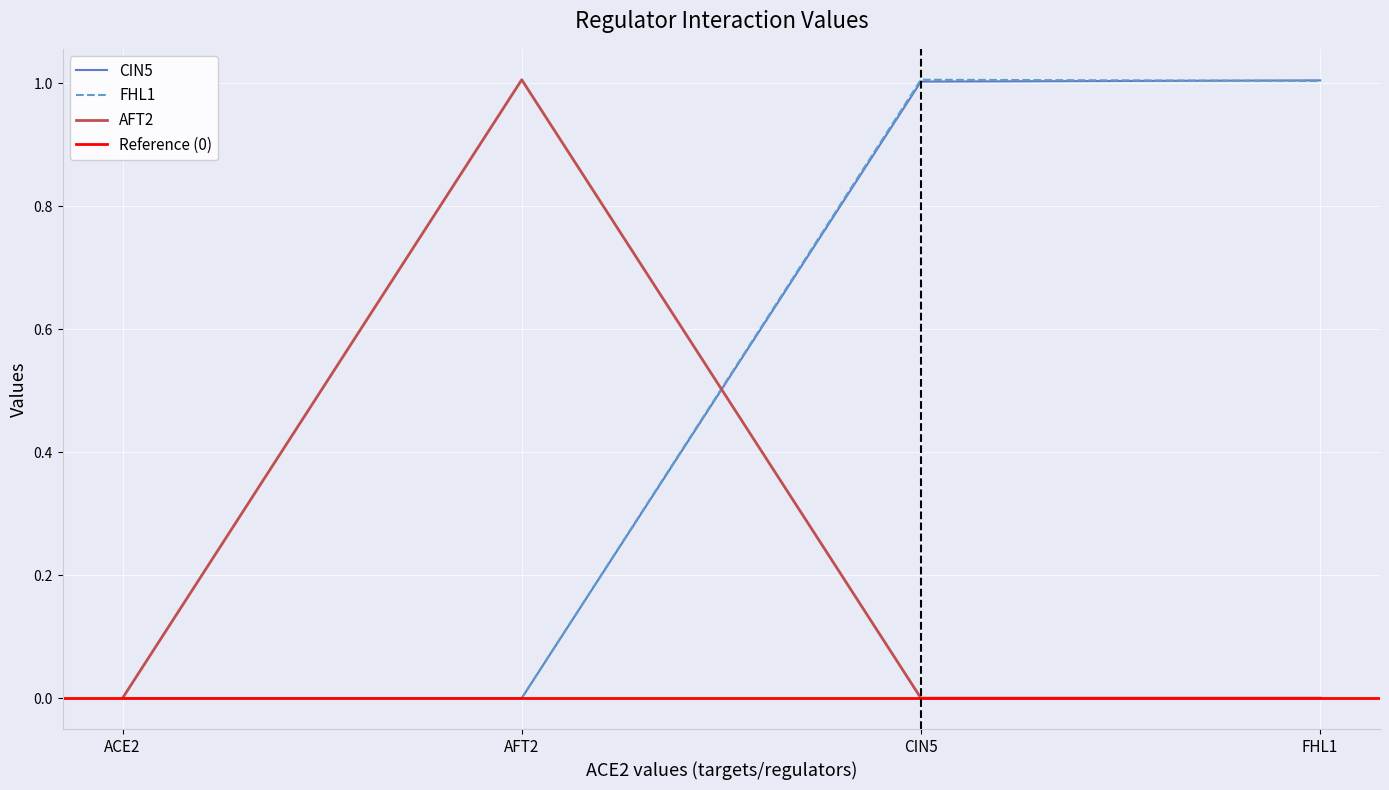

At how many categories does at least one series exceed 0?

3